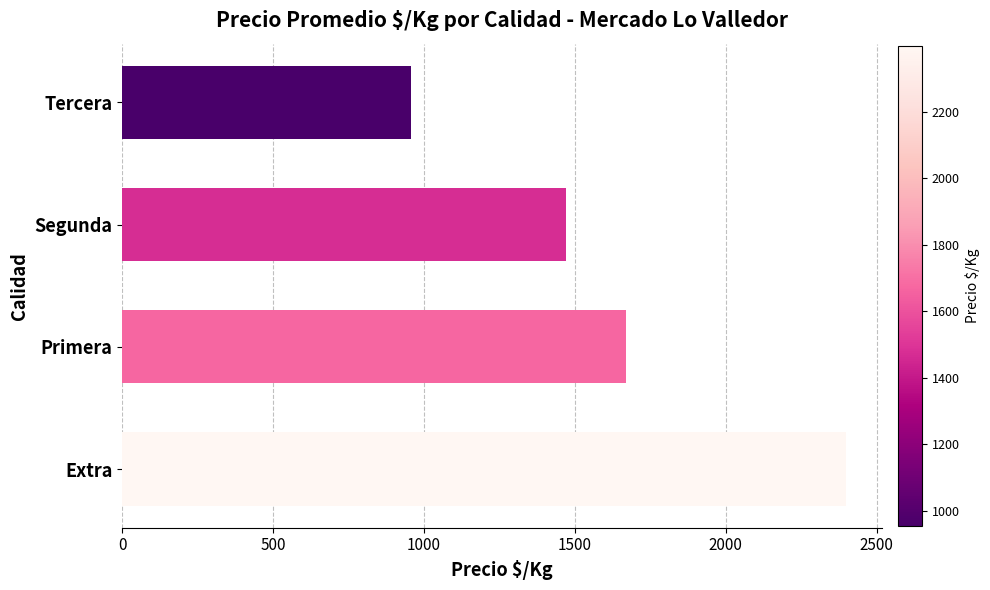

Reading bottom to top, transcribe all the data shown in this chart.

2398	1669	1471	956